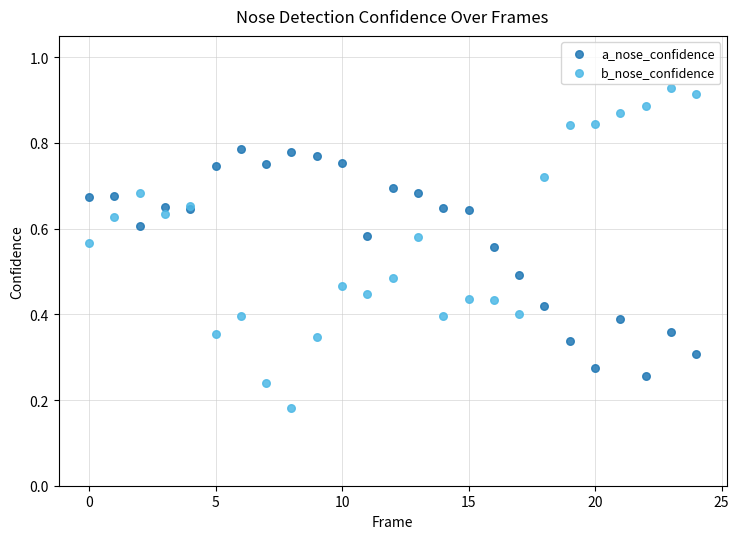

Which series reaches the minimum Y coordinate?

b_nose_confidence